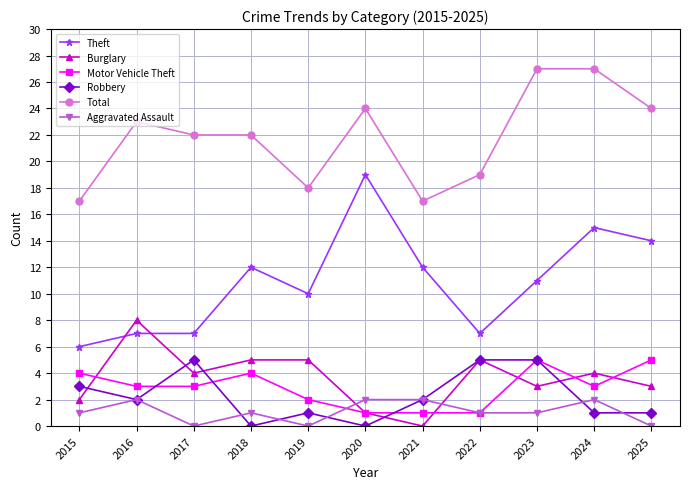

At which category does Aggravated Assault reach its first local valley?

2017